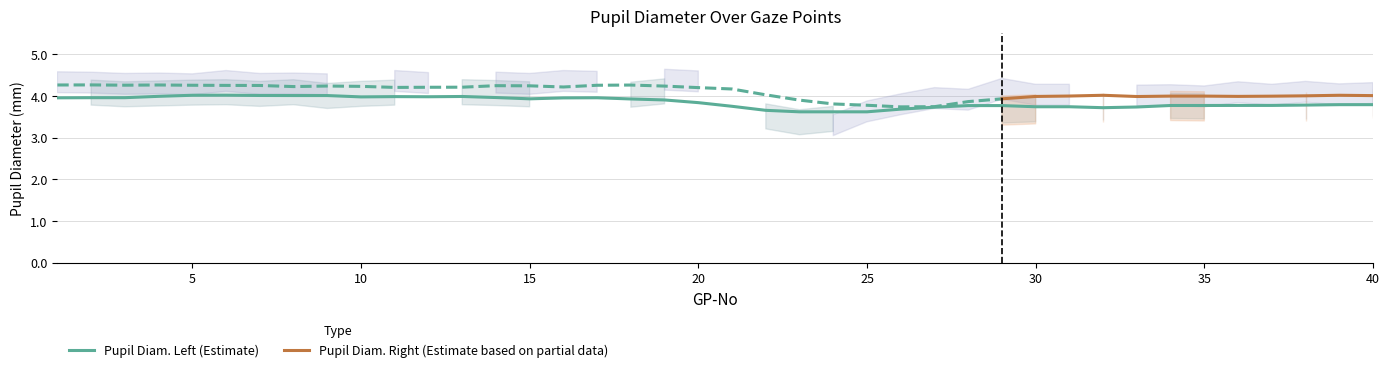

Does the chart display data point markers on the line(s)?

No